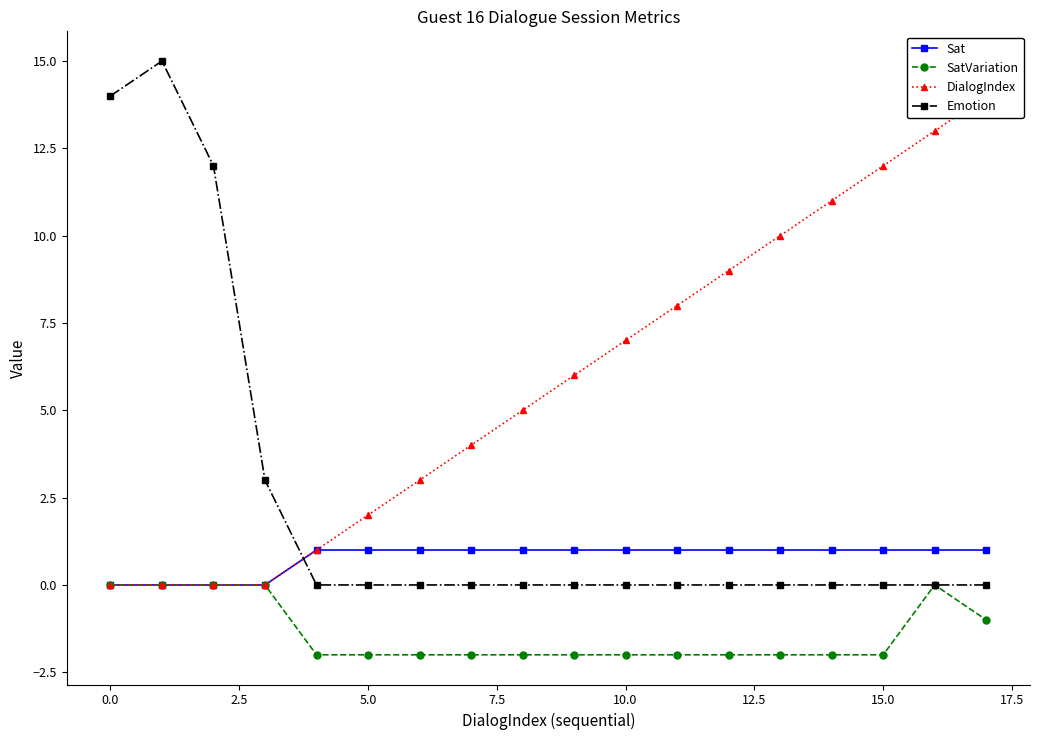

True or false: SatVariation has a value of -3 at 5.0.

False